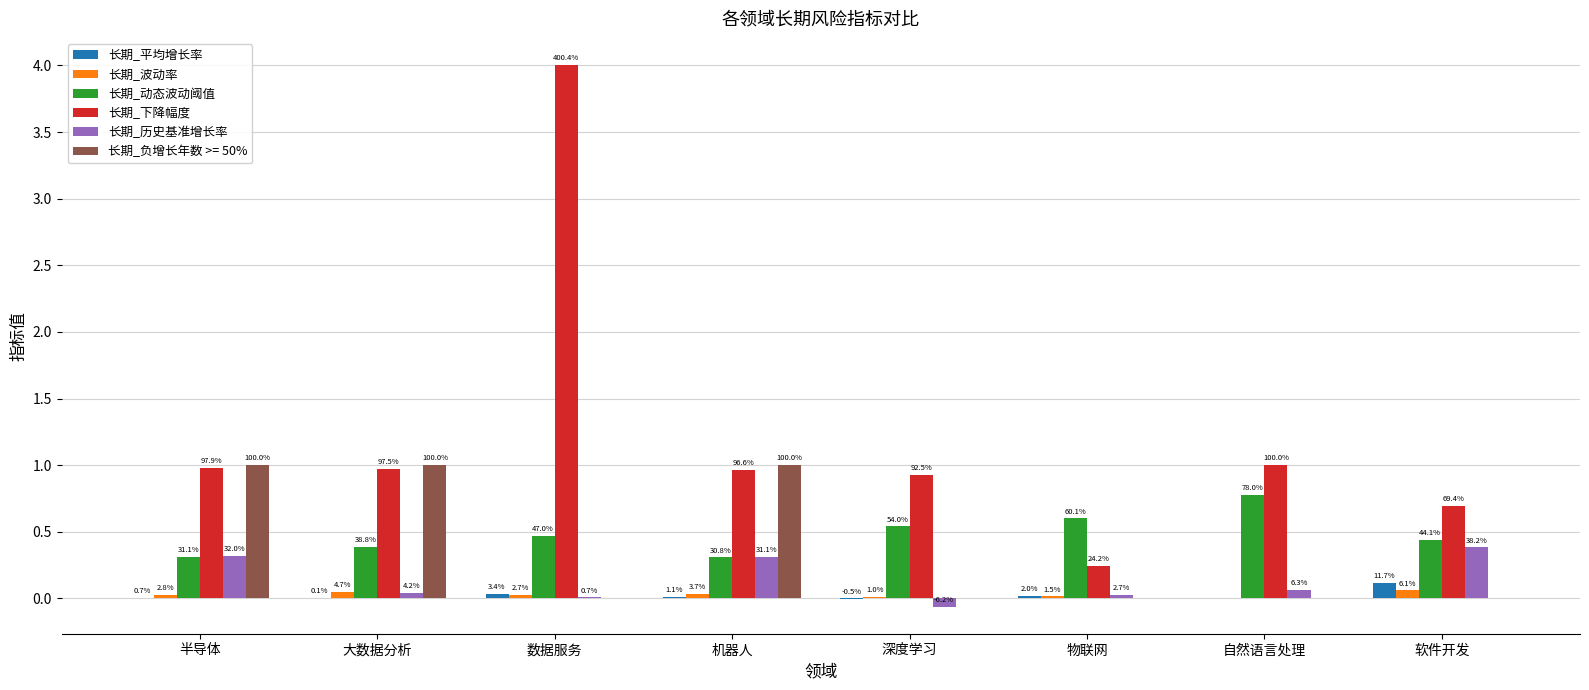

What is the sum of the 长期_历史基准增长率 values at 大数据分析 and 自然语言处理?

0.1